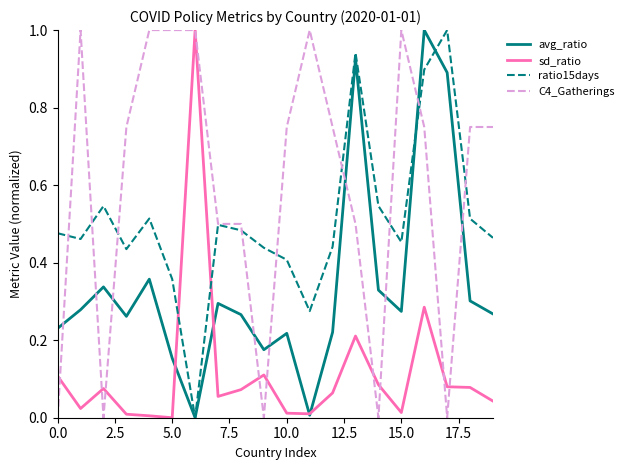

Which series has the largest total across all categories?

C4_Gatherings